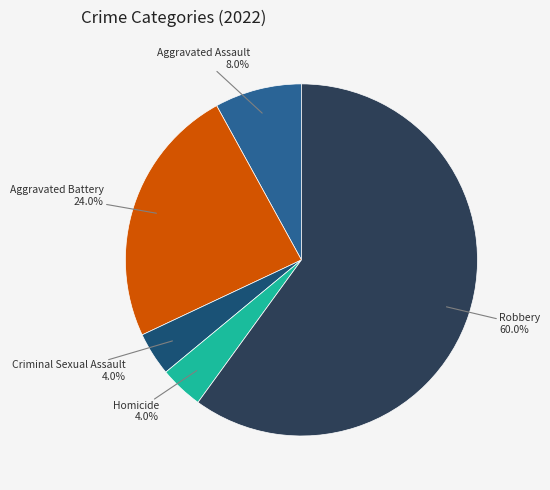

To the nearest percent, what is the difference between the largest and smallest slice percentages?

56%